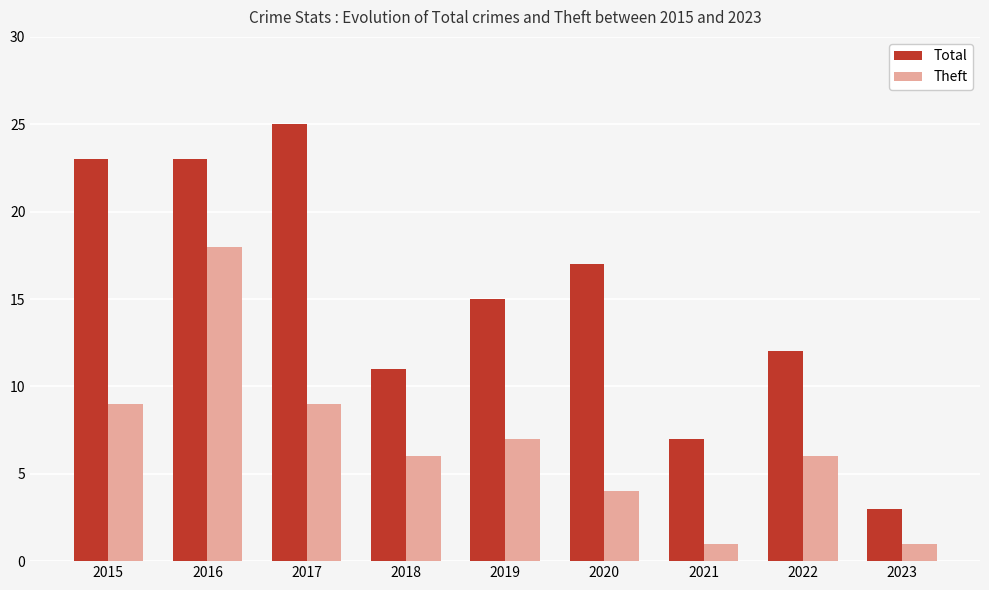

Where does the Total series first go above 15?

2015